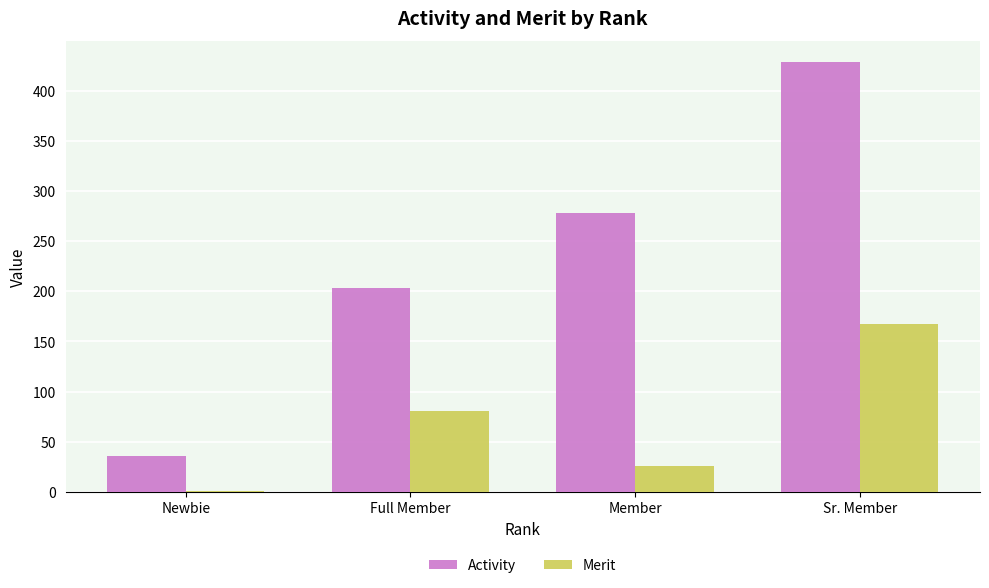

Is it true that Merit equals 25.7 at Member?

True